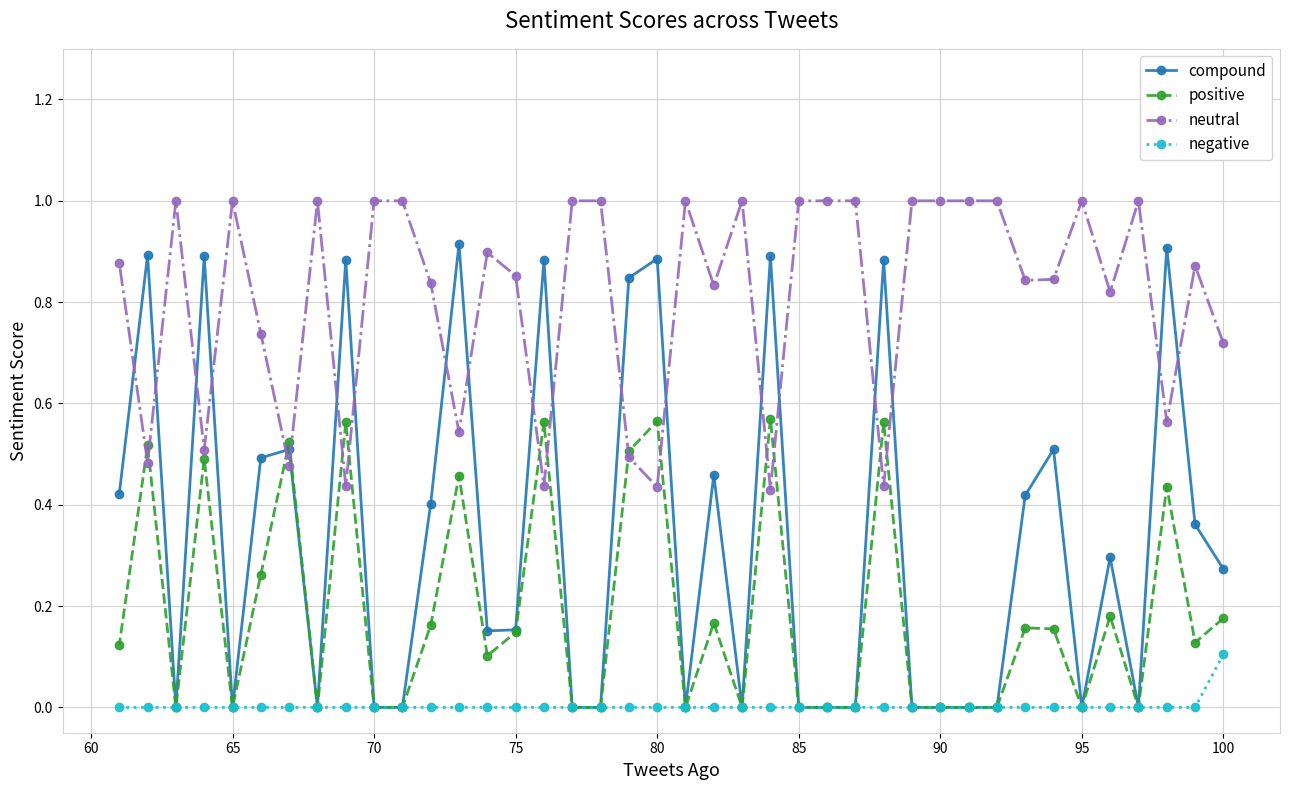

List the series in order of their overall mean, lowest first.

negative, positive, compound, neutral